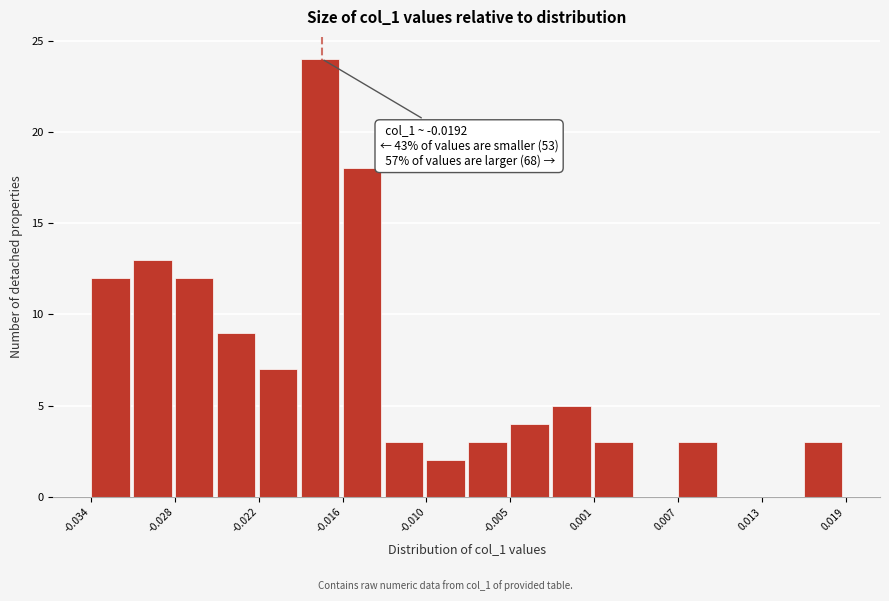

Around what value on the x-axis is the tallest bar? Give the approximate position of its centre, as read against the axis.

-0.018